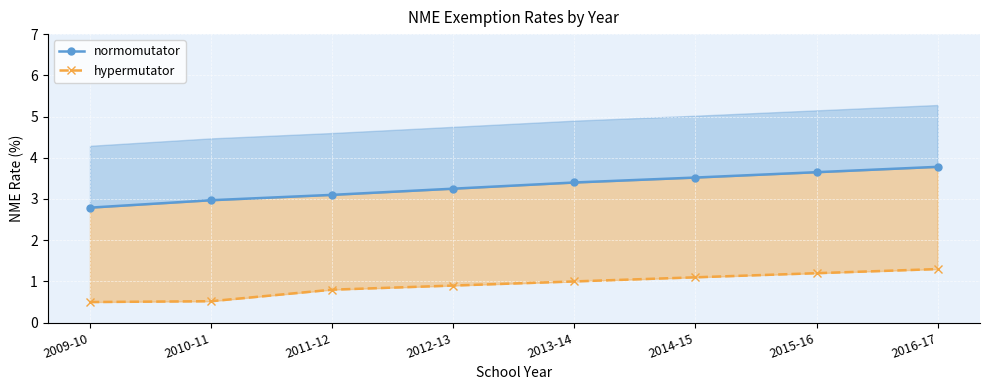

Which category has the lowest value across all series?

2009-10